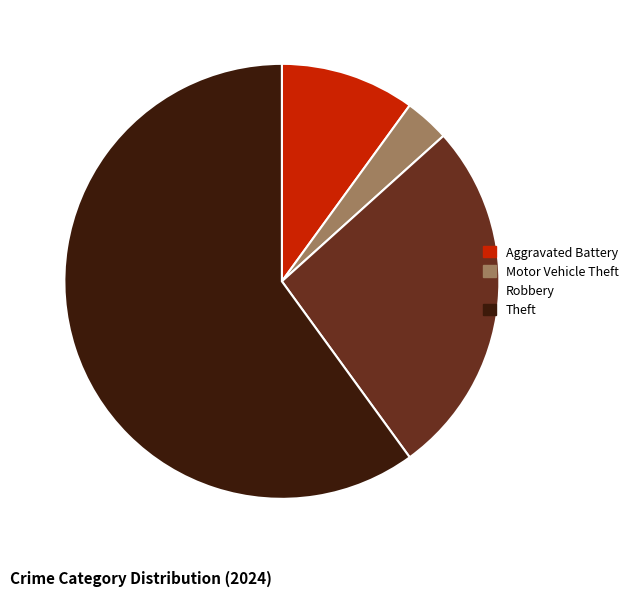

Combined, do Theft and Robbery account for over 50%?

Yes